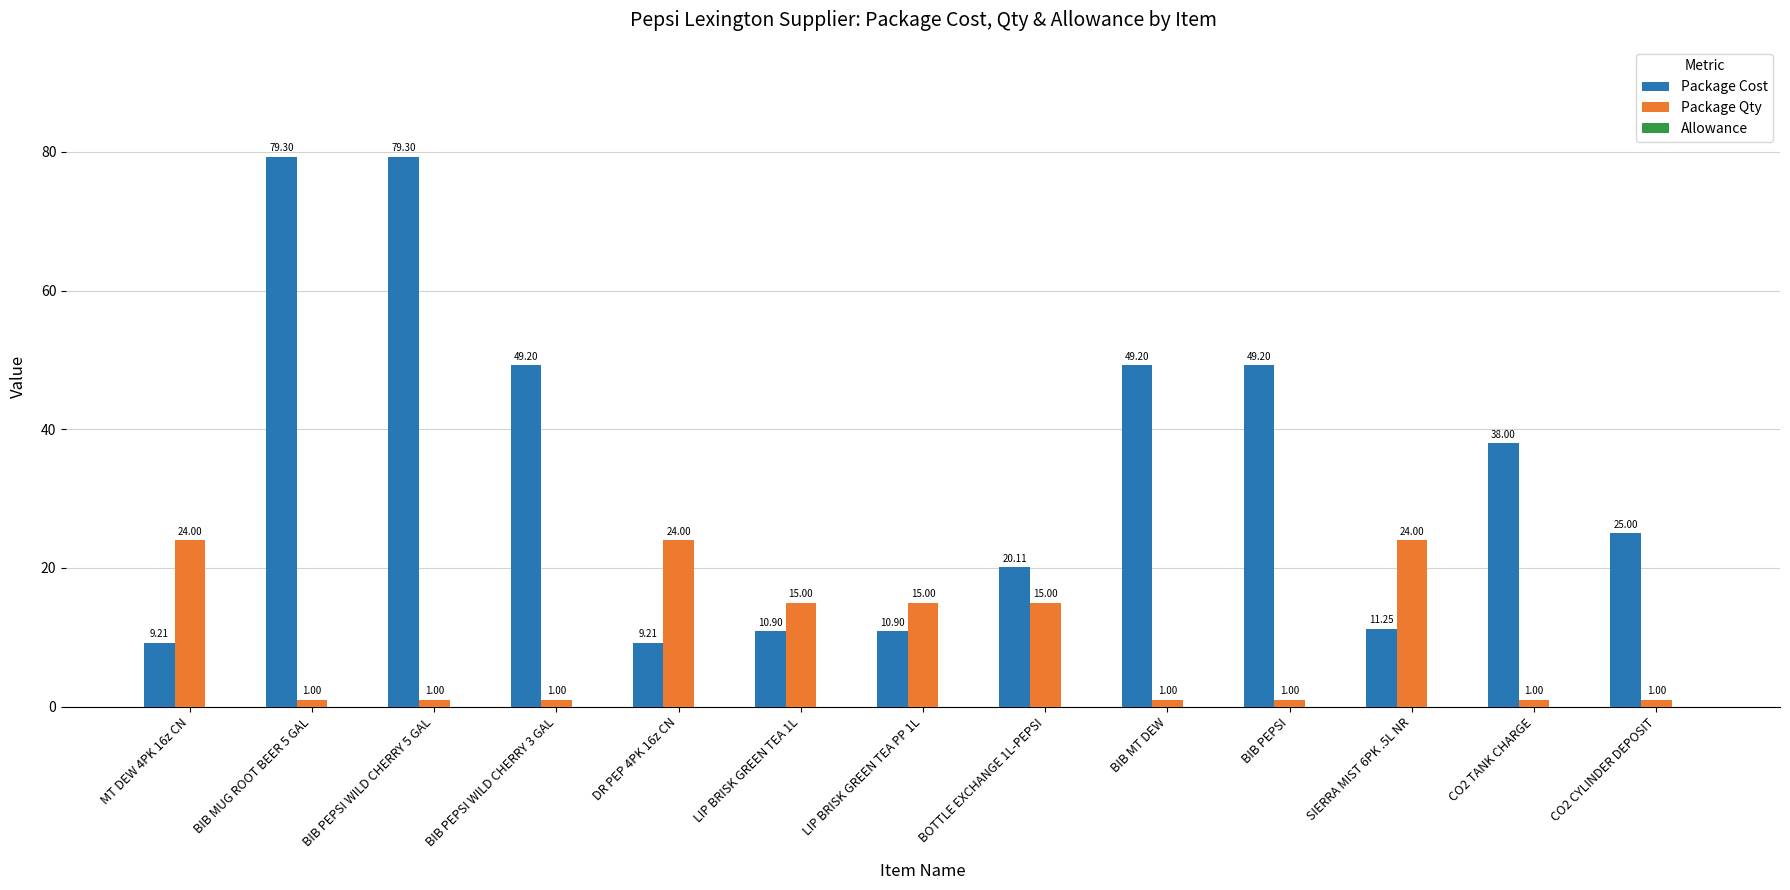

What is the average value of the Package Cost series?

33.9